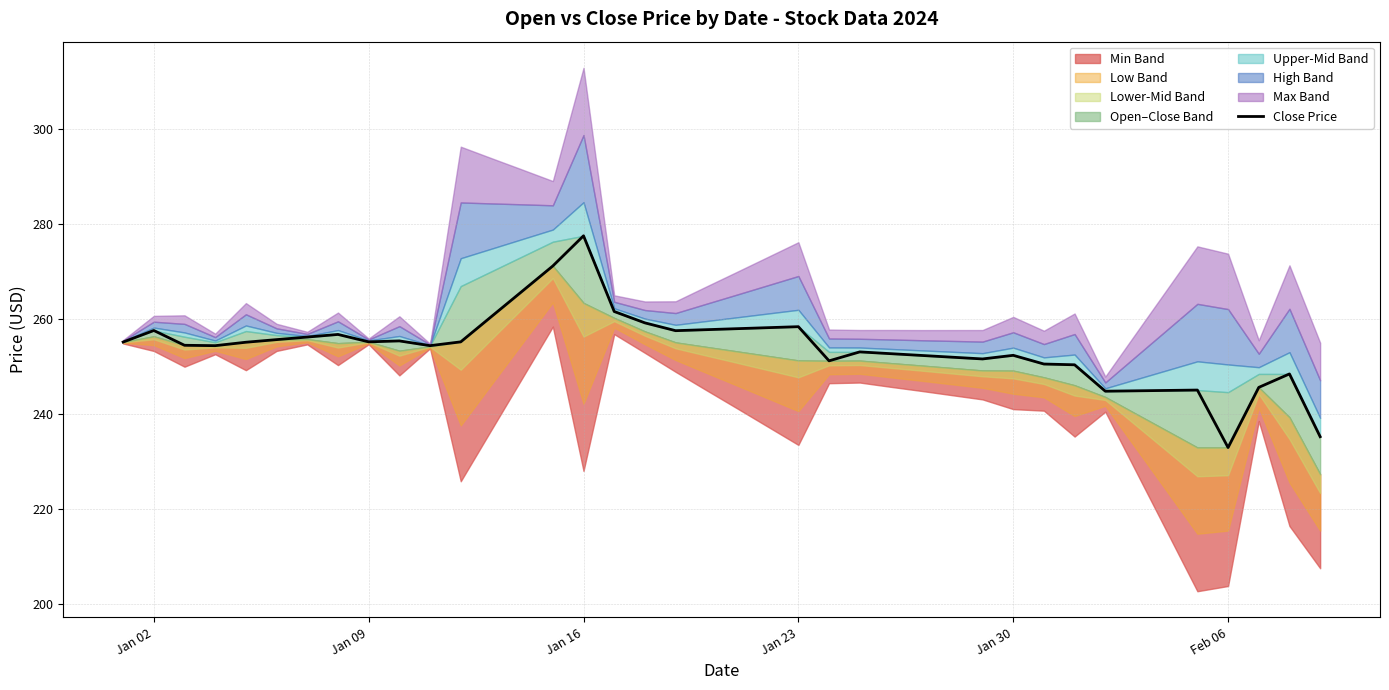

What is the approximate value at Jan 16?

277.5